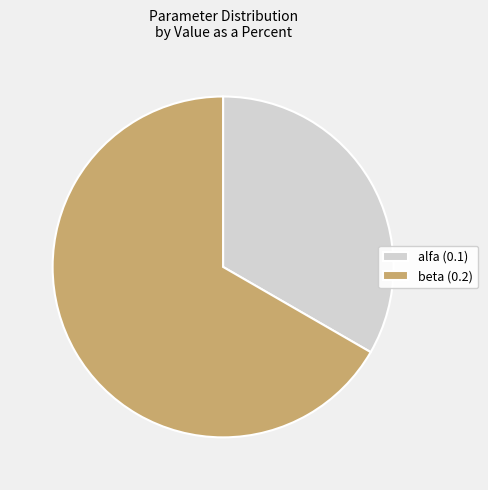

Is beta the majority of the pie?

Yes